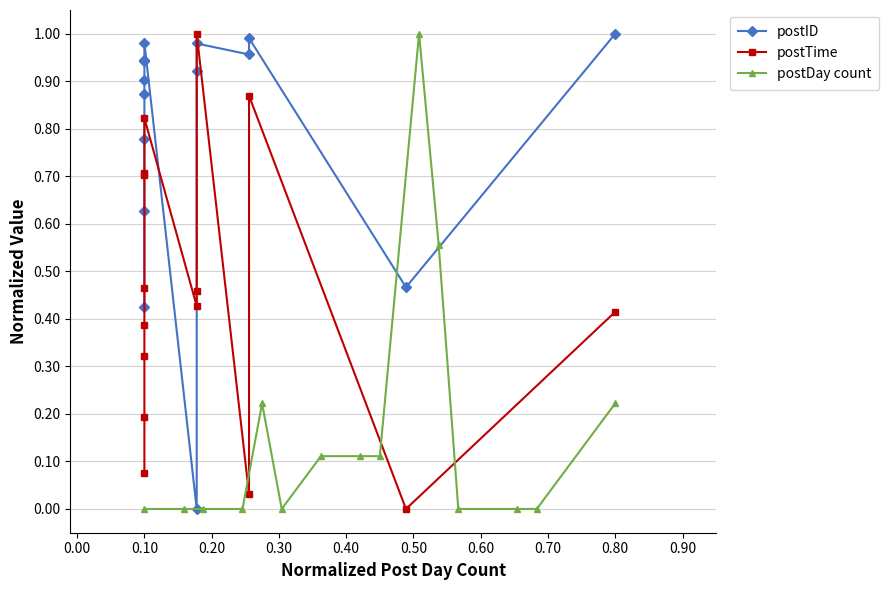

What is the maximum value for postDay count?

1.0